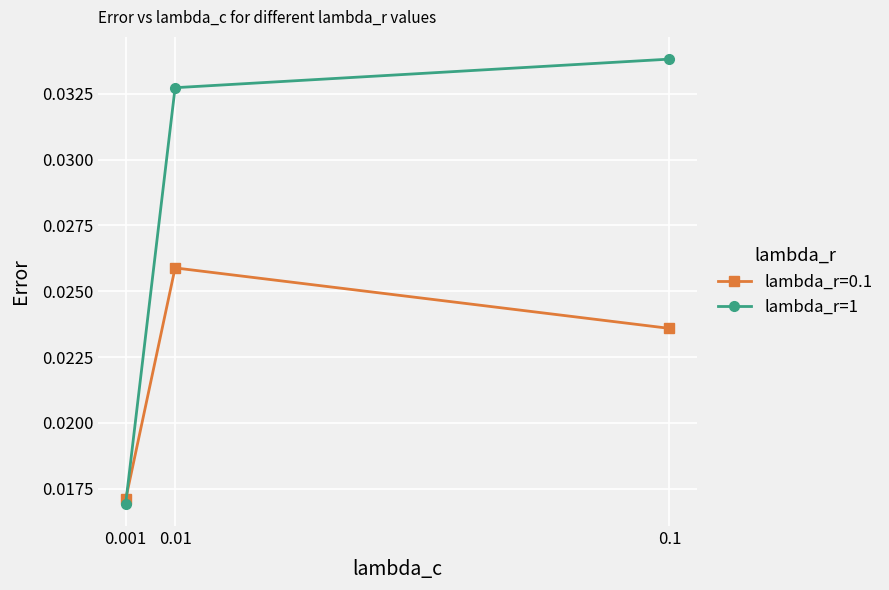

Which category has the lowest value across all series?

0.001